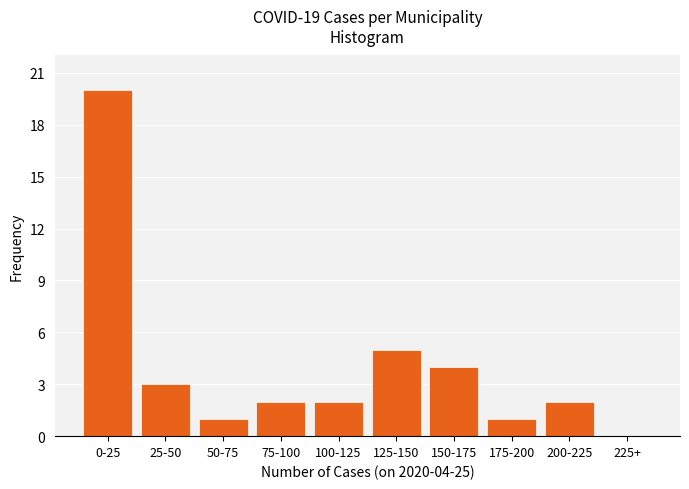

Reading left to right, transcribe all the data shown in this chart.

0-25=20	25-50=3	50-75=1	75-100=2	100-125=2	125-150=5	150-175=4	175-200=1	200-225=2	225+=0